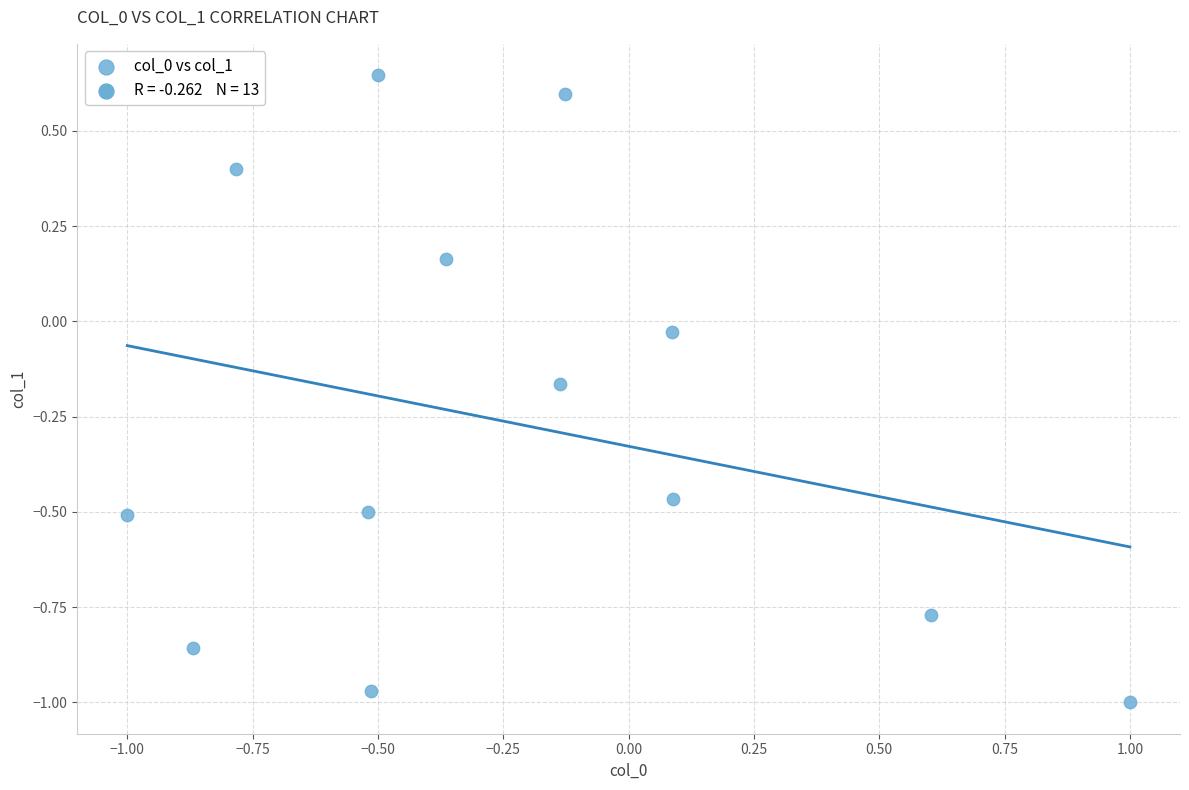

What is the range of X values (max minus min)?

2.0